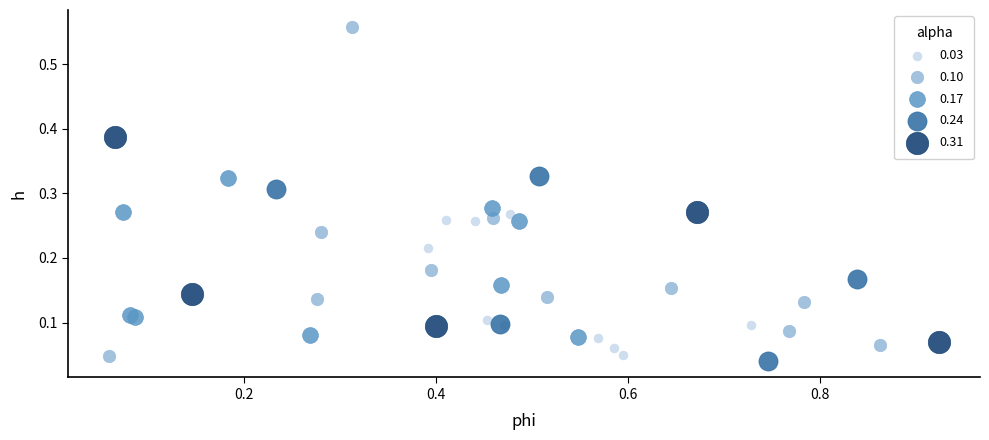

Which series has the widest spread of Y values?

0.10